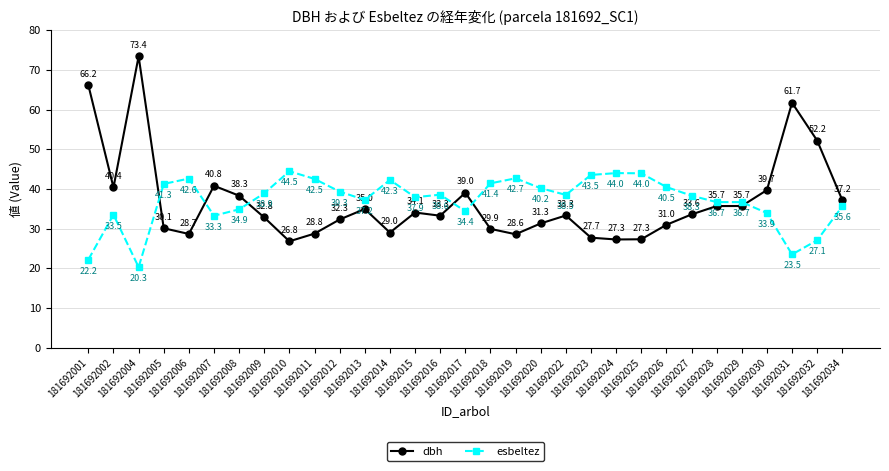

What is the total value across all series at 181692029?

72.4